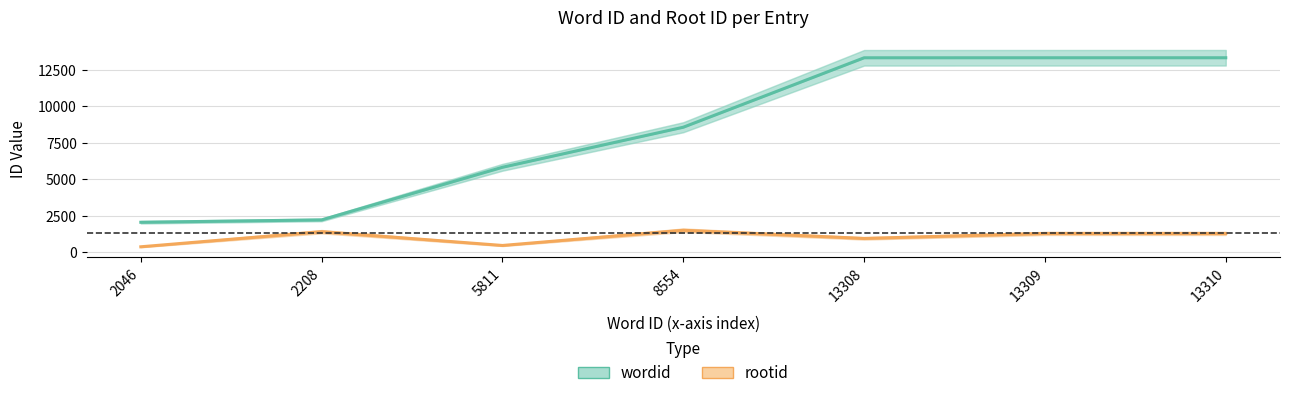

Count the number of categories in the chart.

7